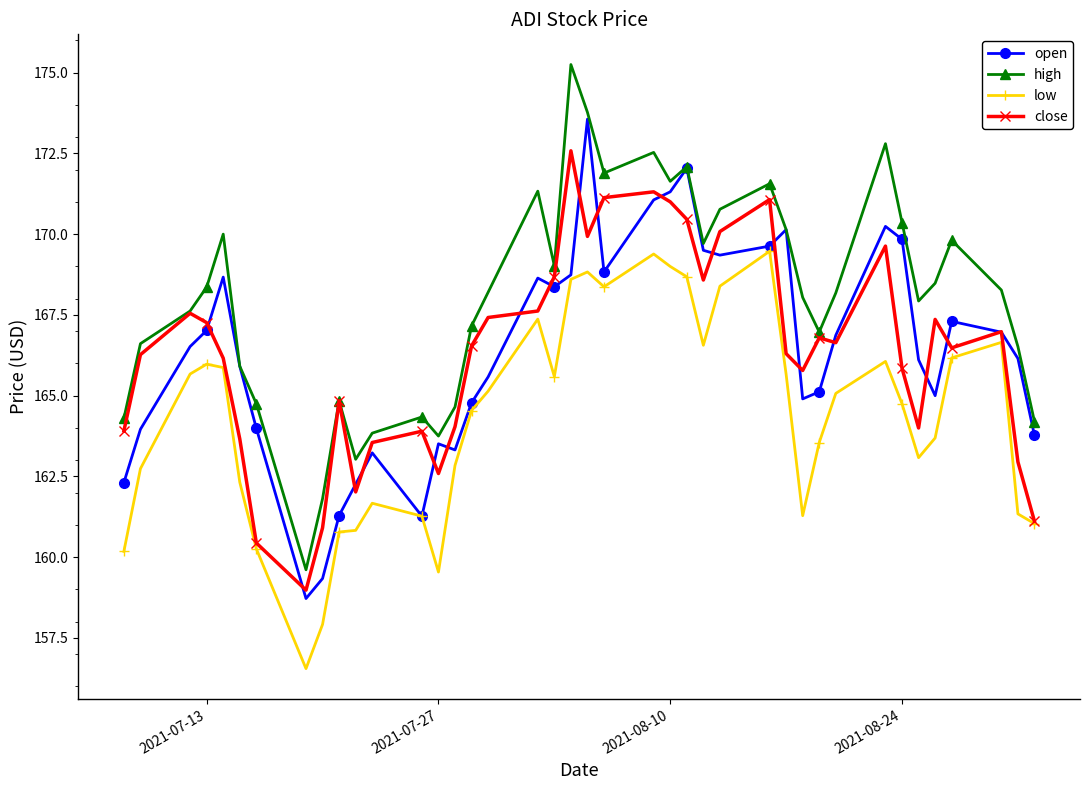

True or false: close has more than 1 points higher than both neighbors.

True